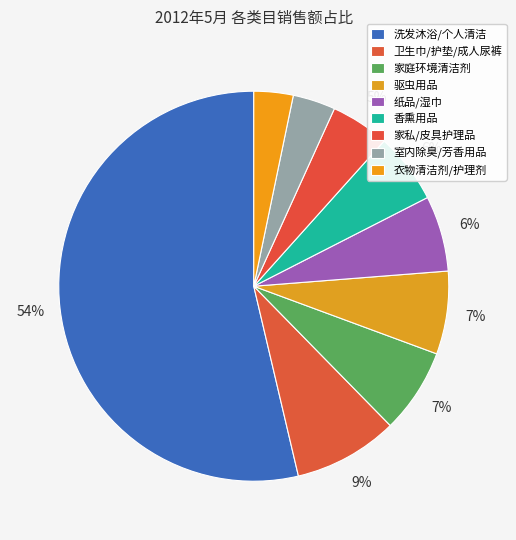

What percentage do 室内除臭/芳香用品 and 家私/皮具护理品 together represent?

8.4%